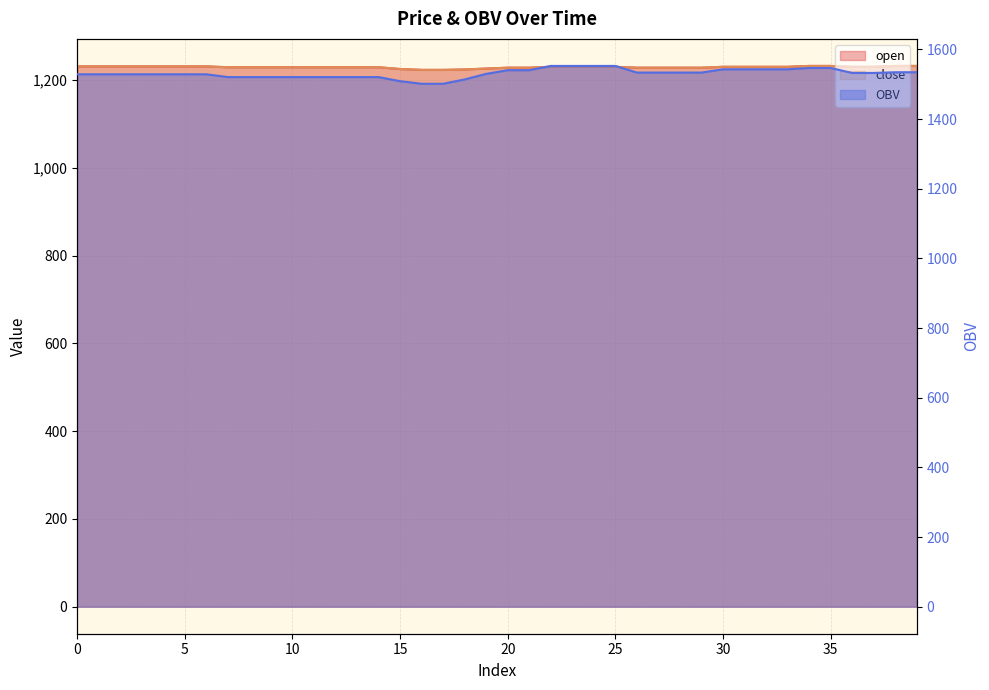

Does the chart have visible grid lines?

Yes